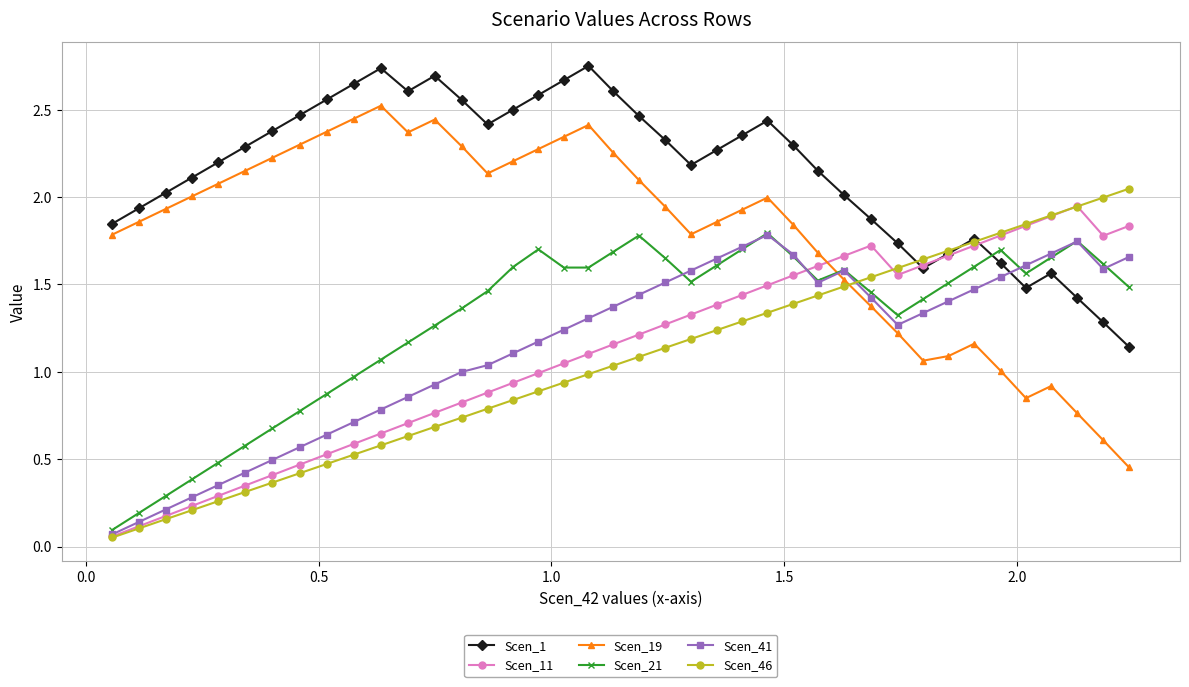

How many interior local peaks does the Scen_21 series have?

6